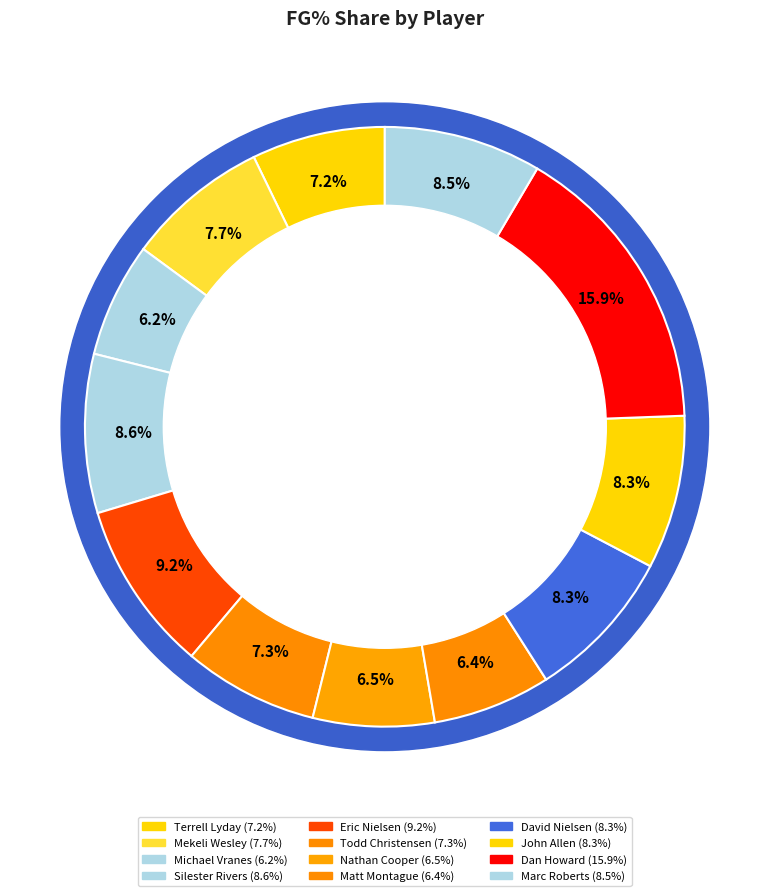

Is David Nielsen the majority of the pie?

No